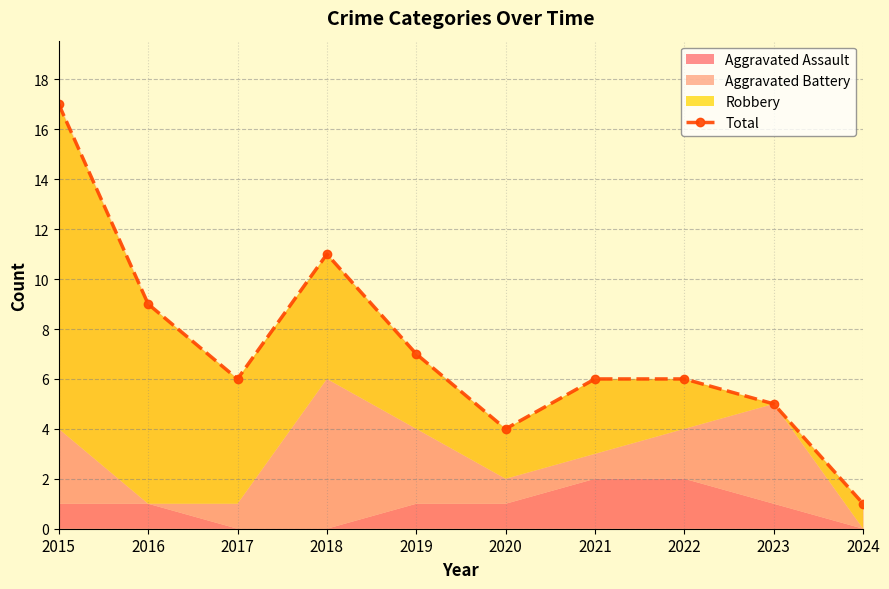

Where is the data nearest to the value 9?

2016